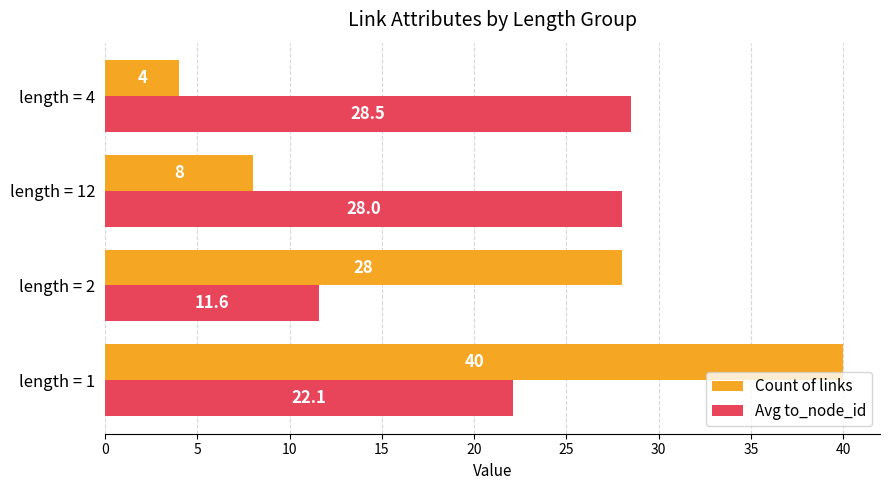

How many values in the Count of links series are below 28?

2